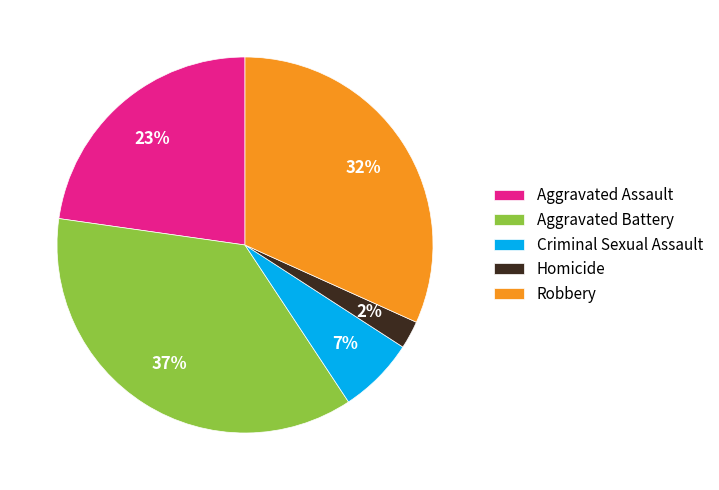

Count the number of slices in the pie.

5